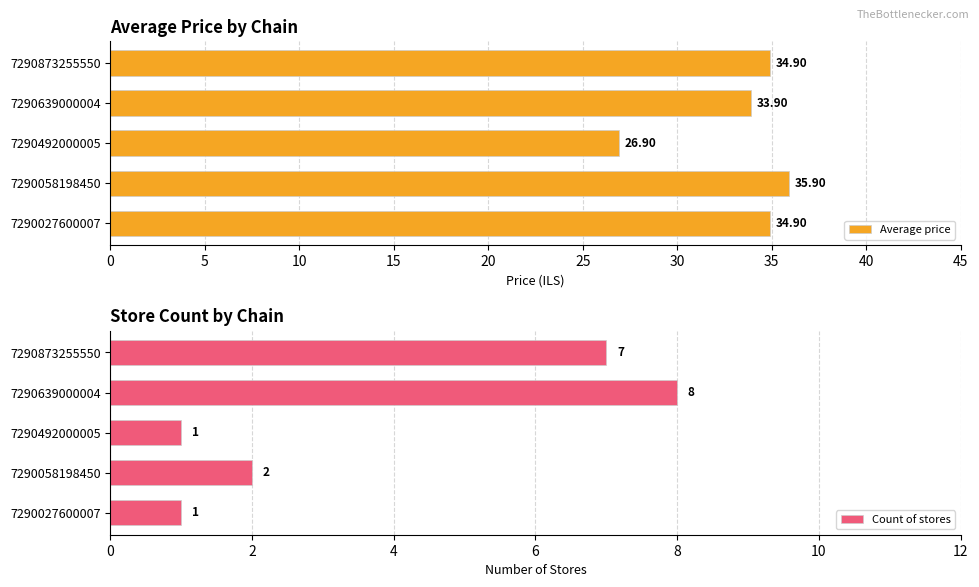

What is the sum of the Average price values at 7290639000004 and 7290492000005?

60.8